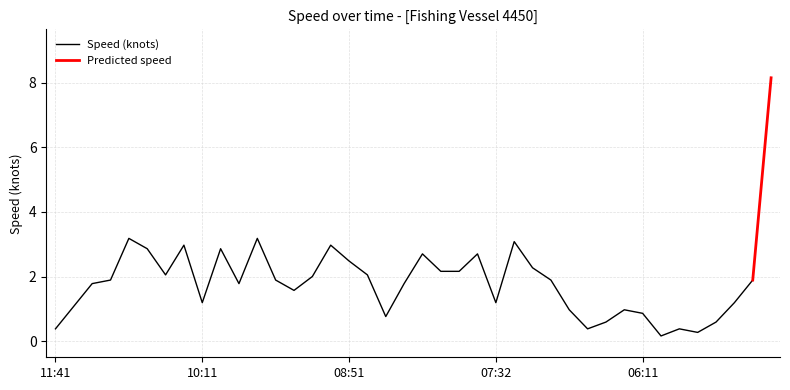

Count the number of values greater than 1.

29